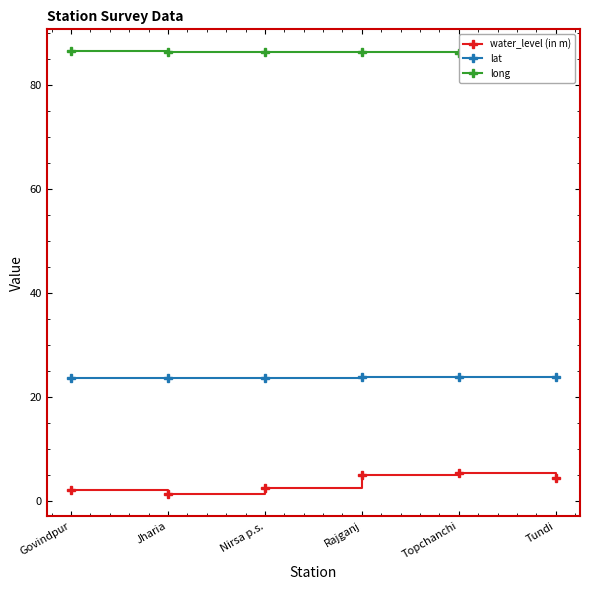

What is the spread (max minus min) of values at Nirsa p.s.?

84.0